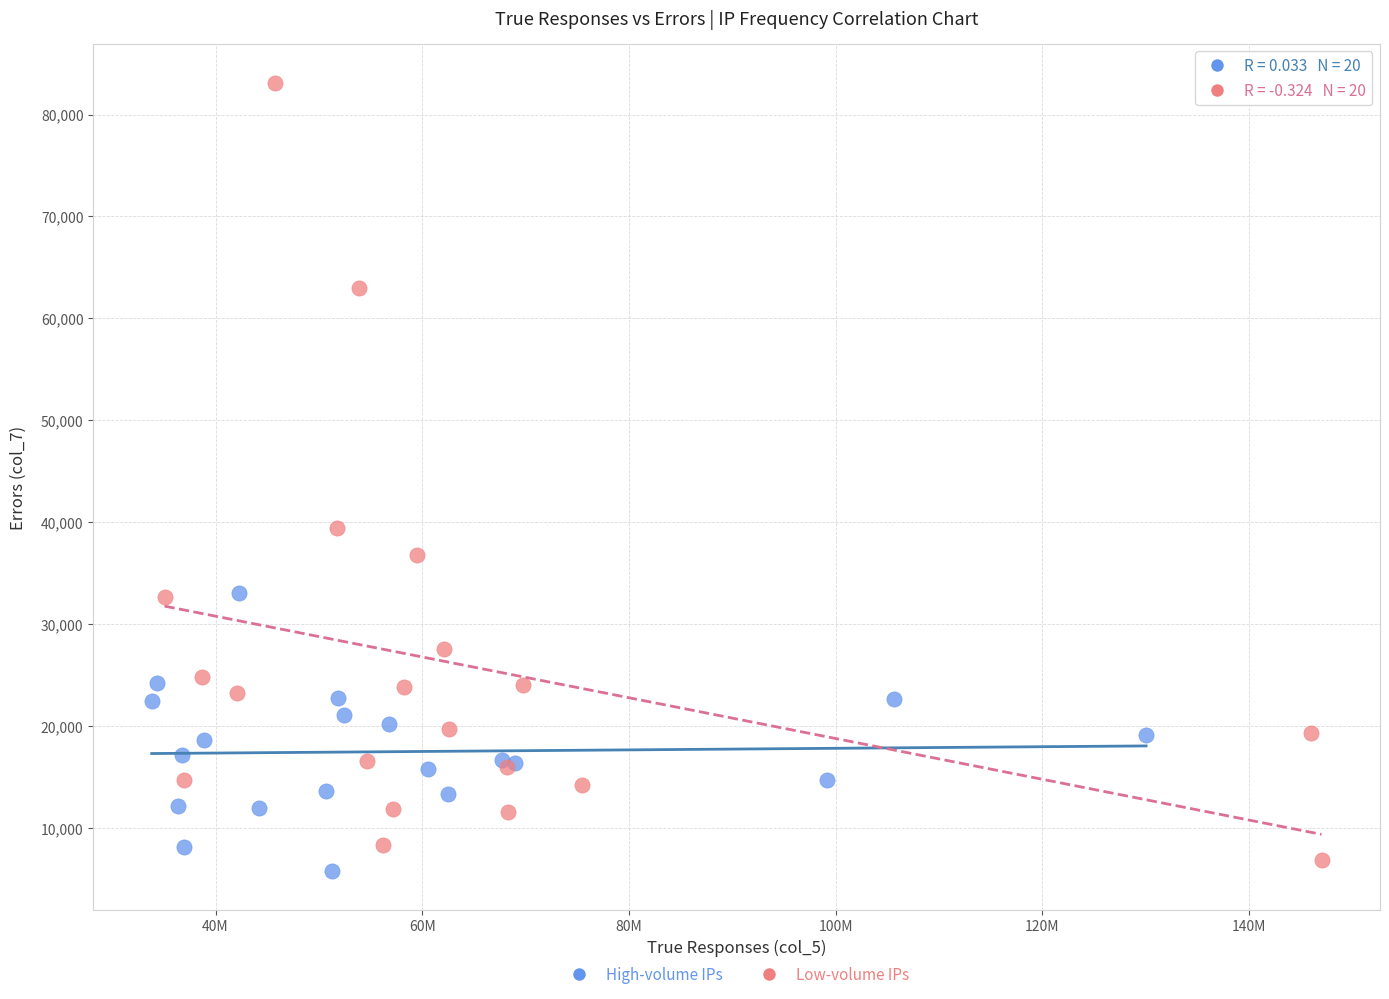

Which series contains the highest Y value?

Low-volume IPs